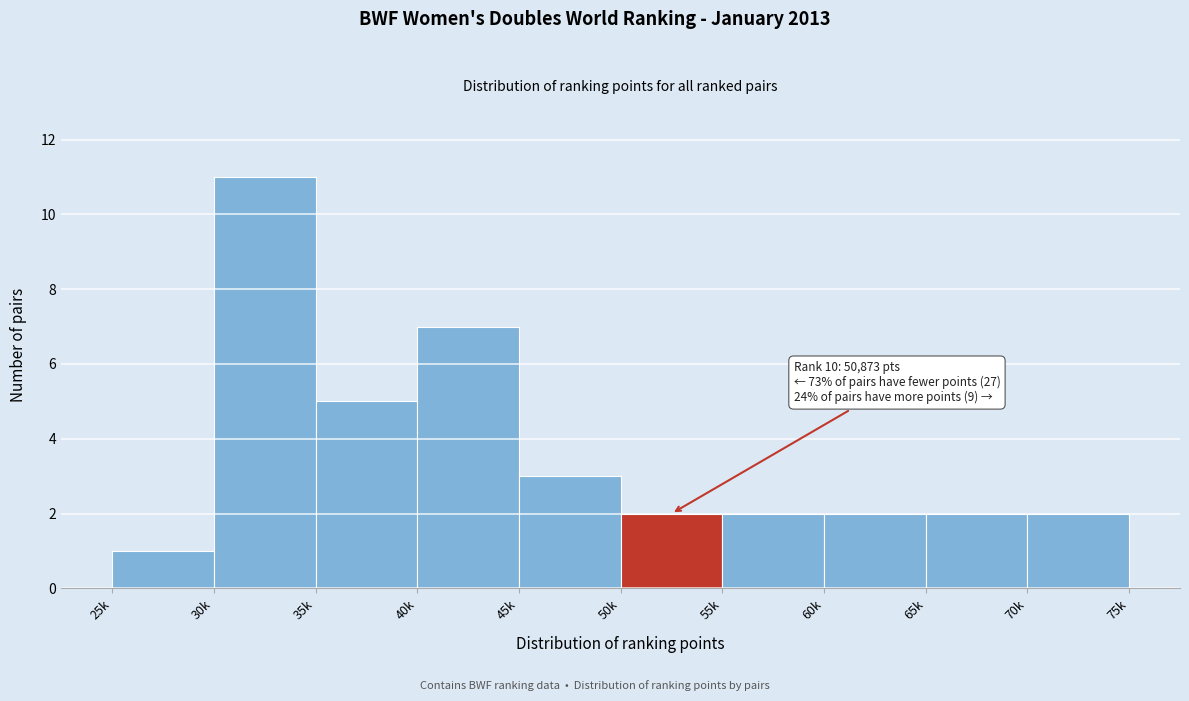

Reading left to right, extract all data points from this chart.

1	11	5	7	3	2	2	2	2	2